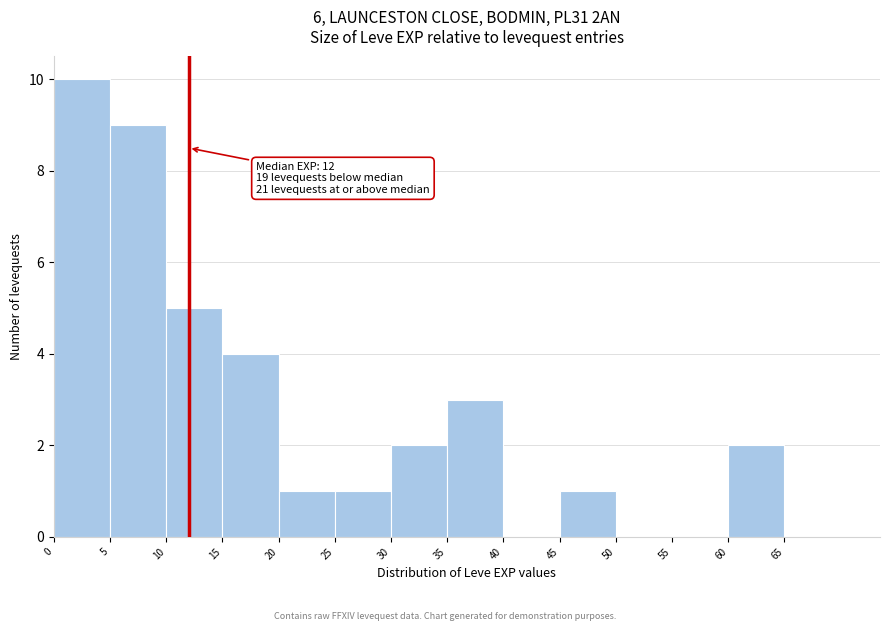

Over which range of the x-axis is the bar tallest?

0 to 5